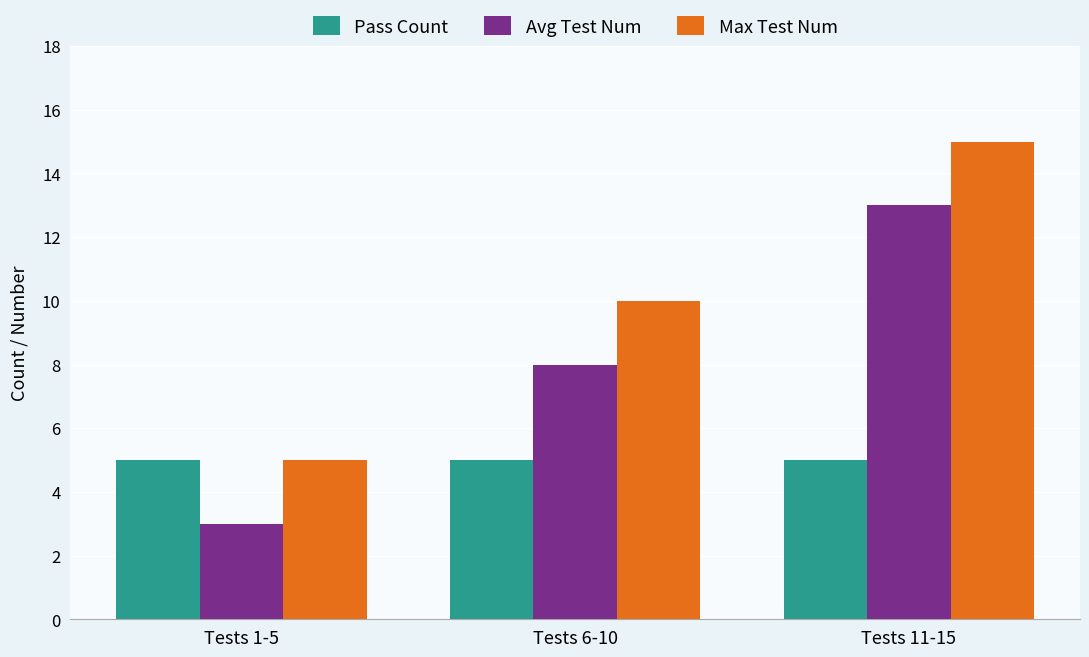

Rank the categories by Max Test Num value from highest to lowest.

Tests 11-15, Tests 6-10, Tests 1-5